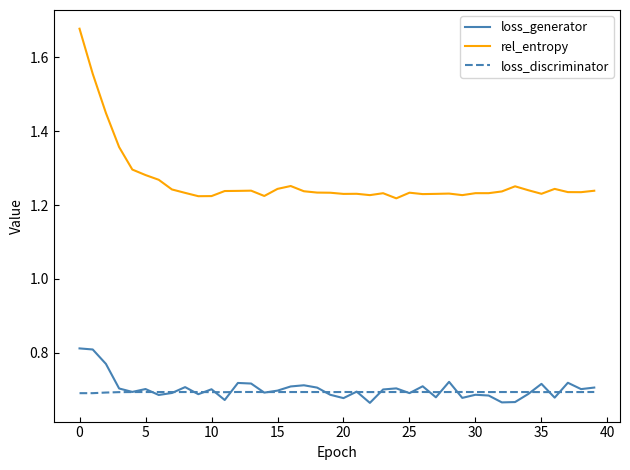

Which series has the largest total across all categories?

rel_entropy